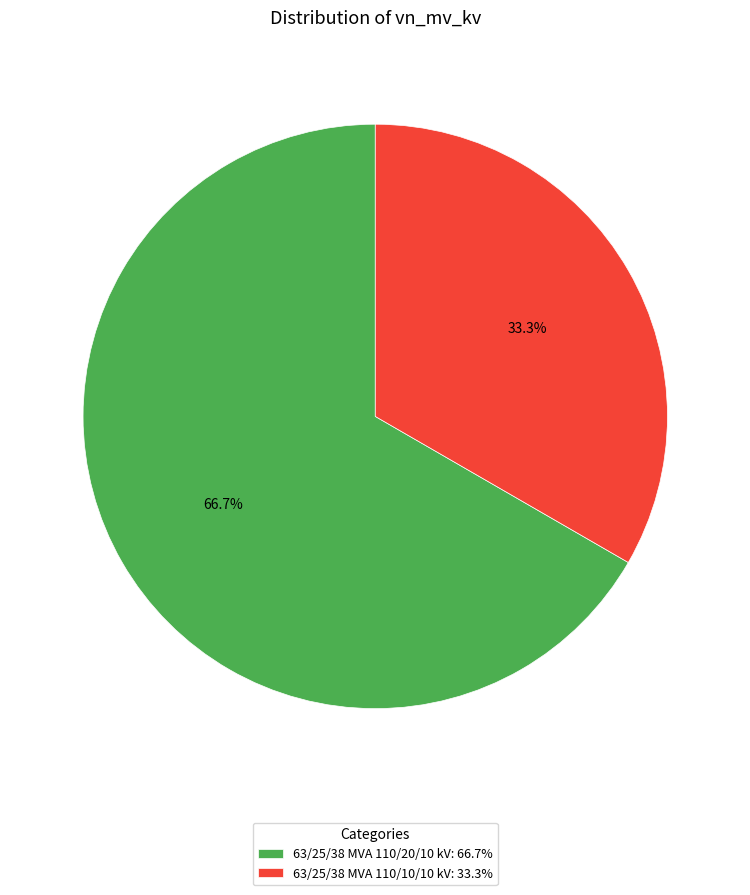

What percentage do 63/25/38 MVA 110/10/10 kV and 63/25/38 MVA 110/20/10 kV together represent?

100.0%